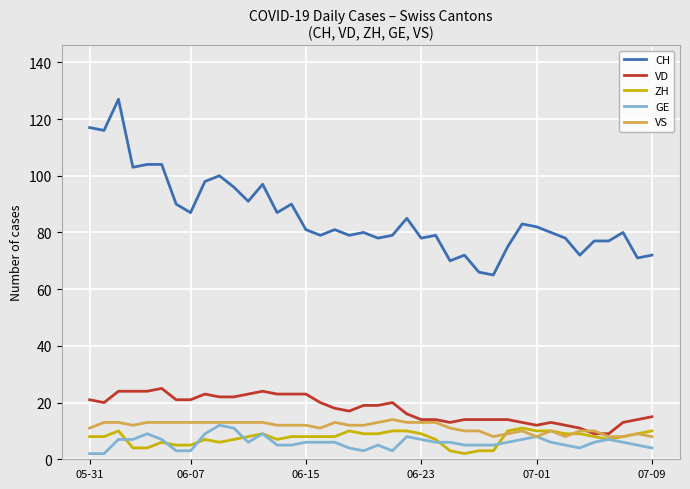

What is the maximum value shown in the chart?

127